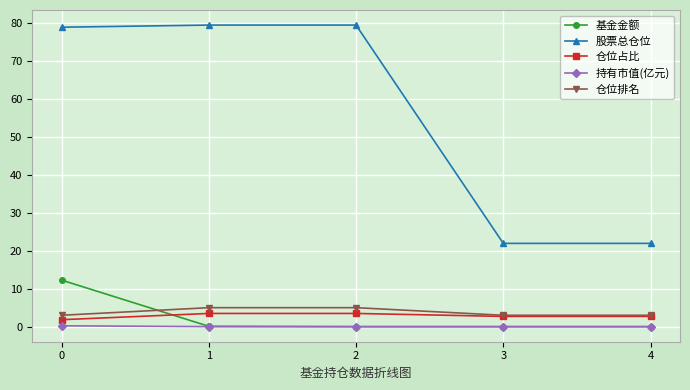

What is the highest value of the 股票总仓位 series?

79.5